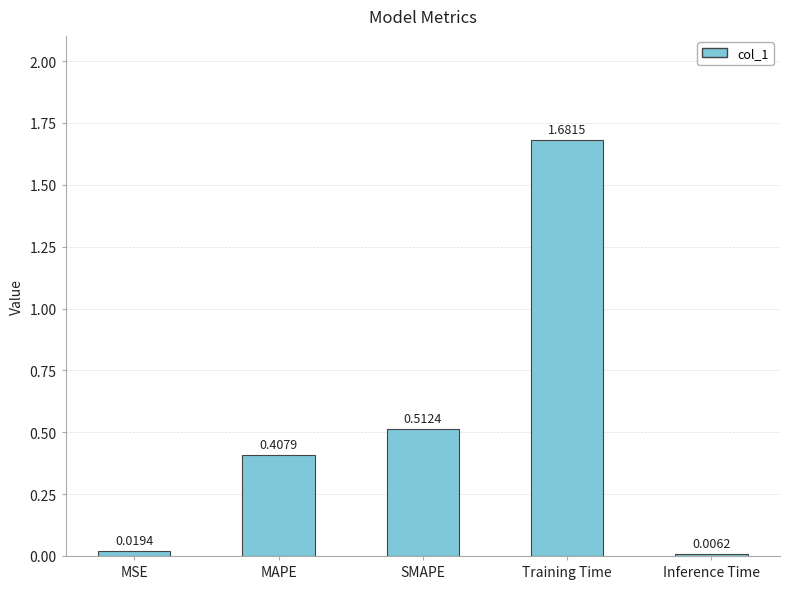

What is the sum of all values?

2.6